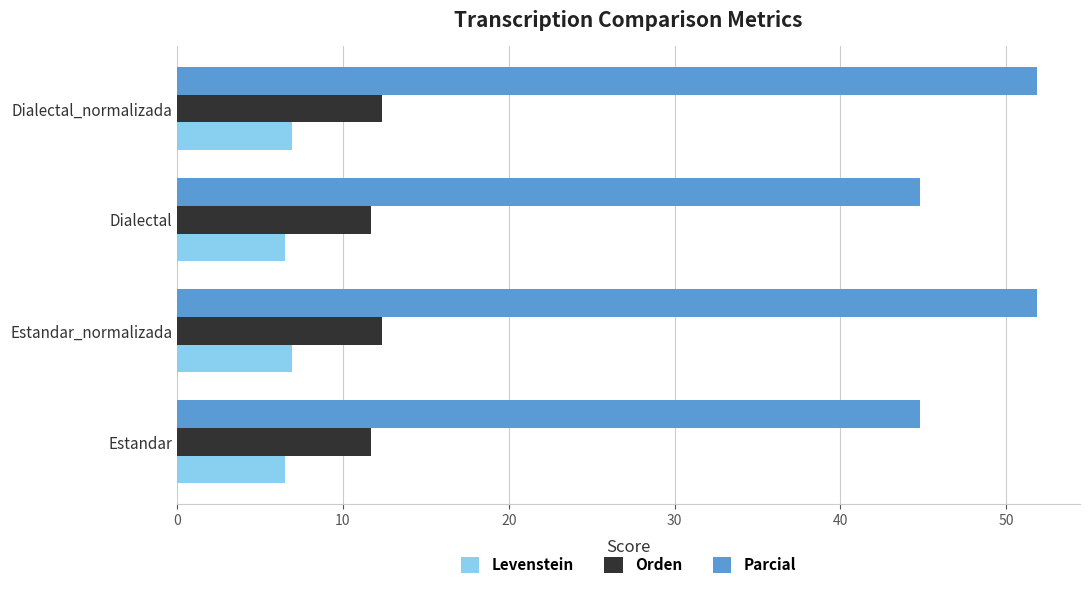

At how many categories does at least one series exceed 32?

4